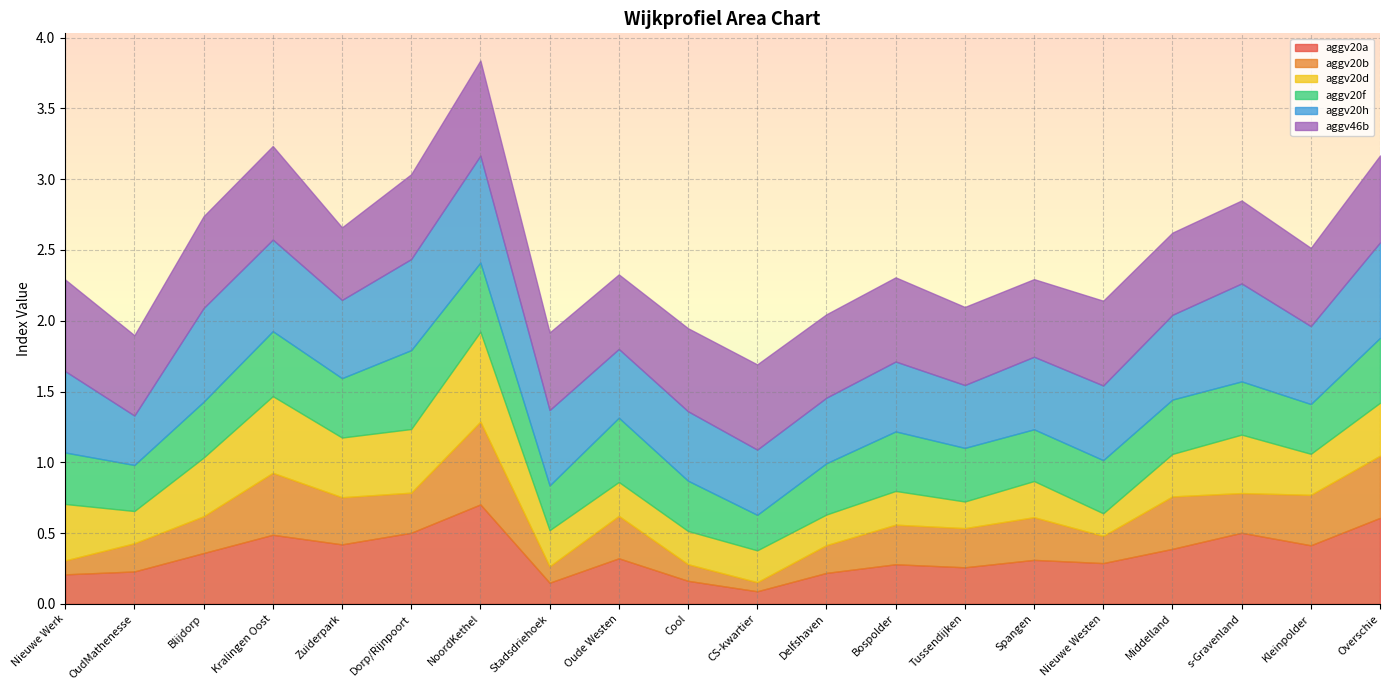

What are all the series names shown in the legend?

aggv20a, aggv20b, aggv20d, aggv20f, aggv20h, aggv46b